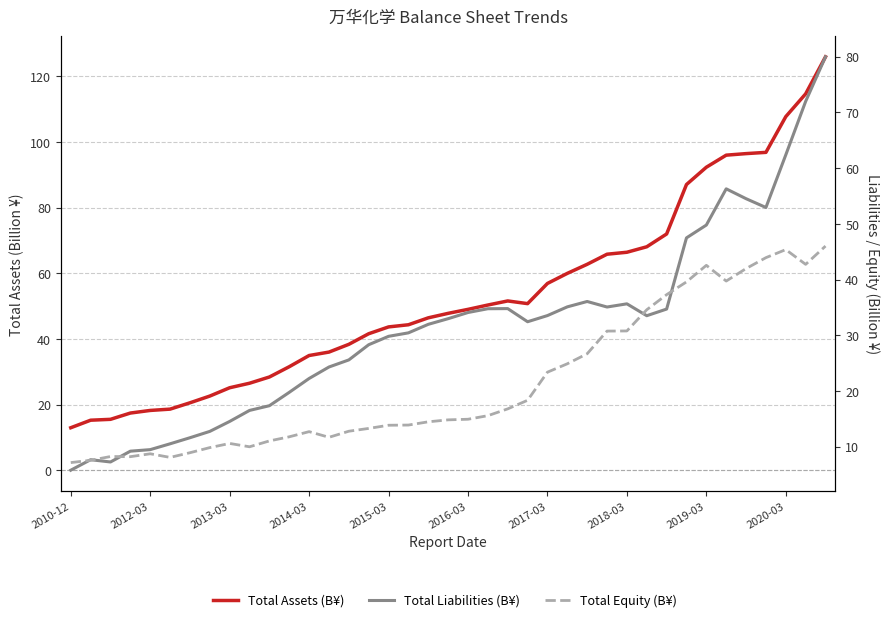

What is the lowest value of the Total Liabilities (B¥) series?

5.8